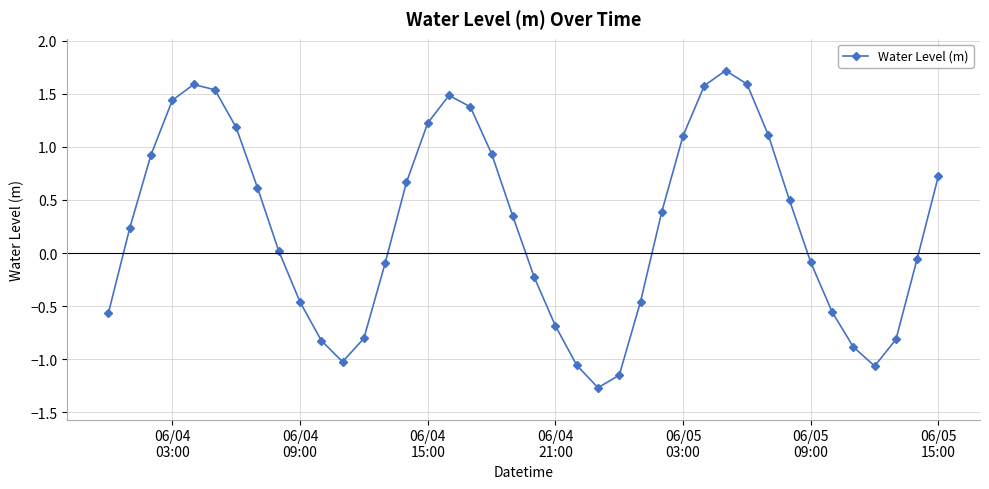

What is the difference between the second highest and second lowest values?

2.7